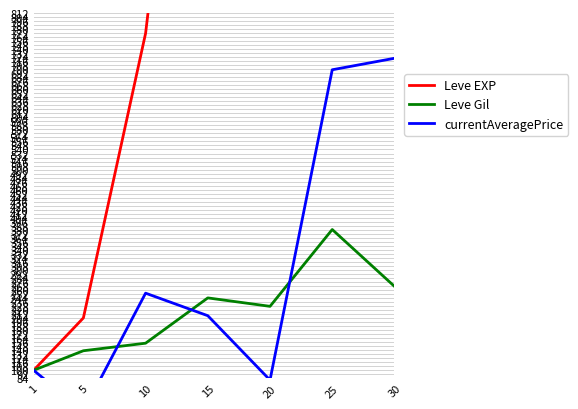

Which has a higher value, 20 or 5?

20